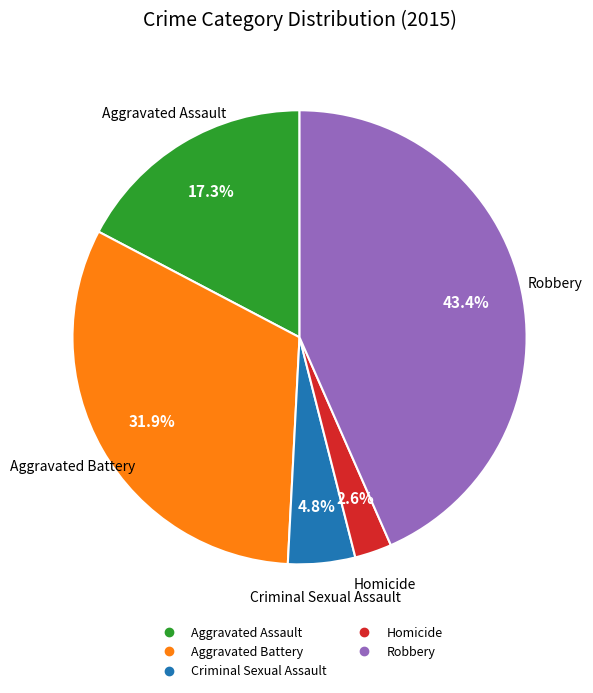

What is the total percentage of Criminal Sexual Assault and Aggravated Battery?

36.7%